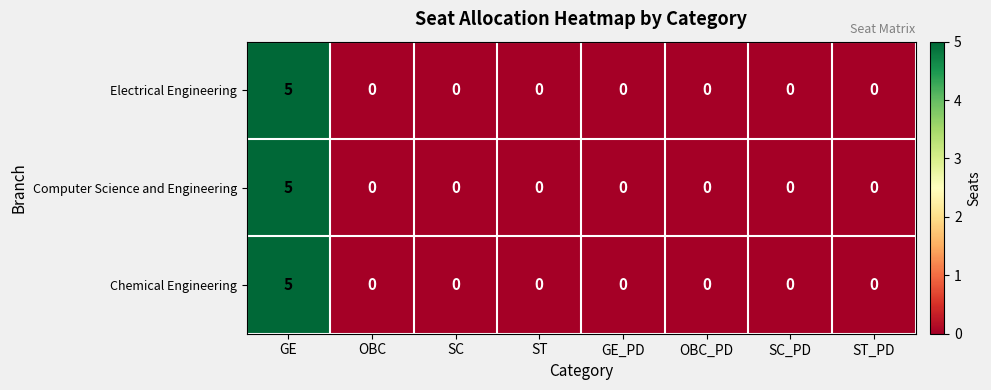

What is the total value across all series at GE?

15